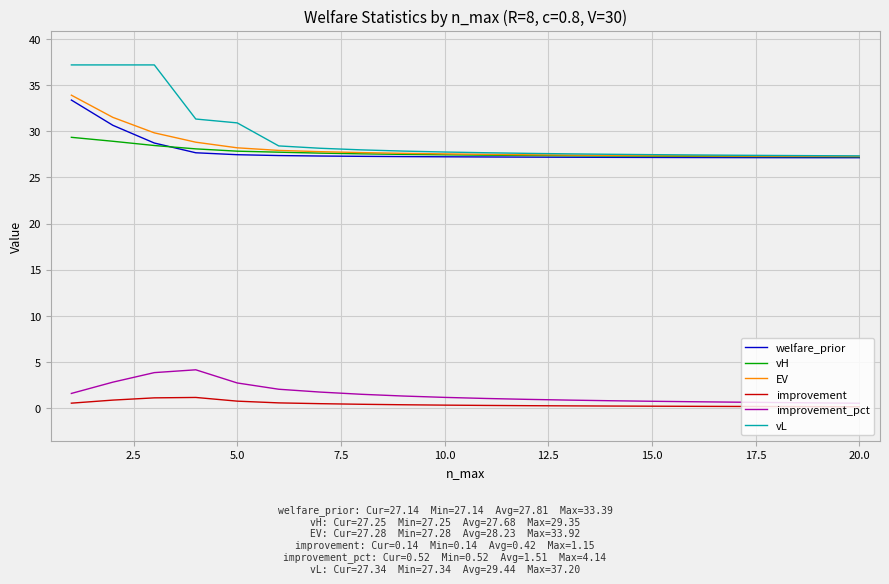

What is the minimum value for vH?

27.2